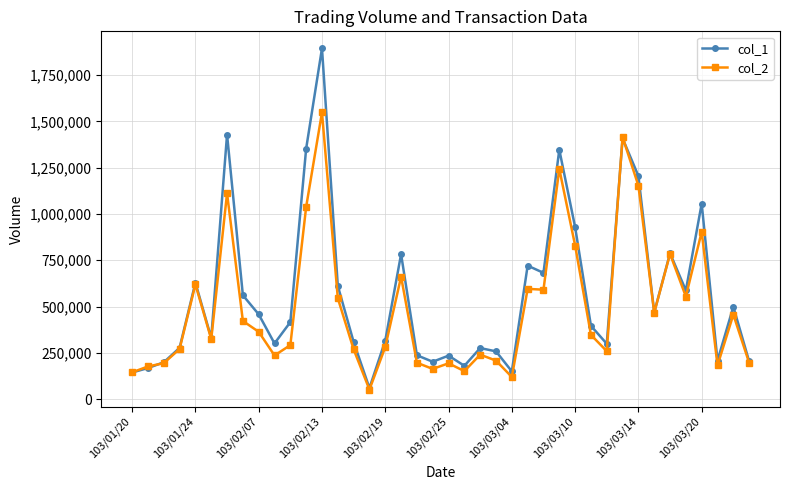

True or false: col_1 has more than 0 points higher than both neighbors.

True